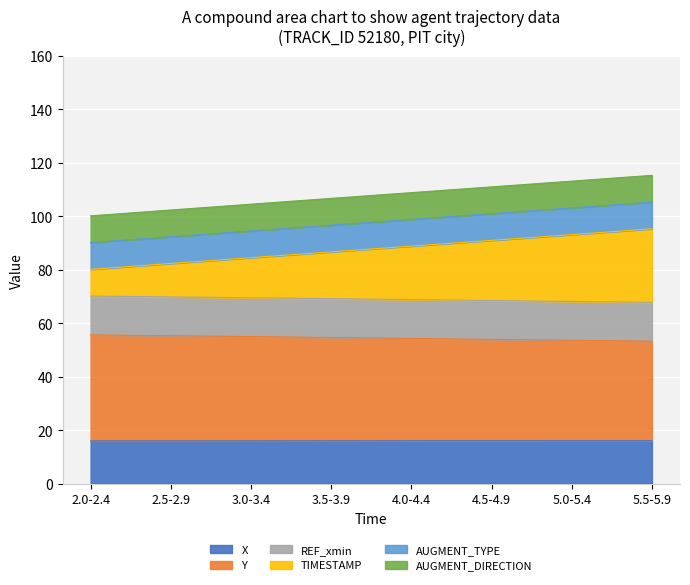

True or false: Y has more than 2 points higher than both neighbors.

False